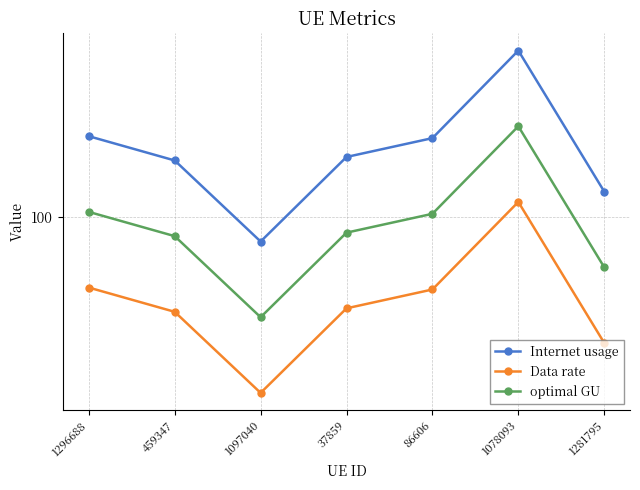

Which series has the largest range (max minus min)?

Internet usage